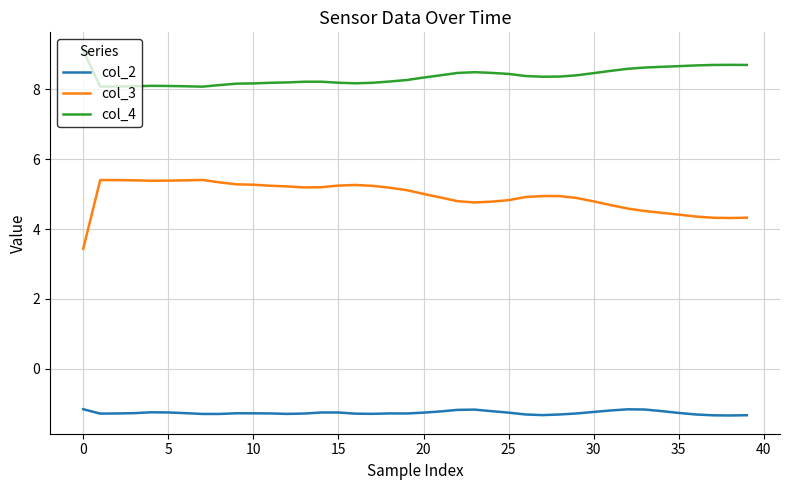

Which series has the largest total across all categories?

col_4